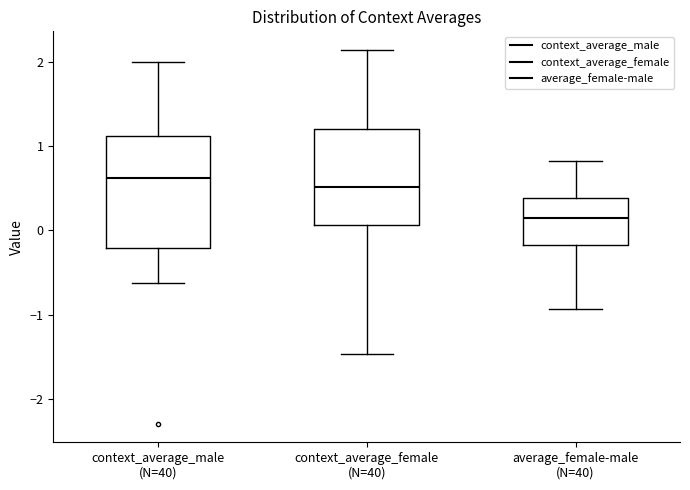

Reading left to right, transcribe this box plot: for each box, give where its median line is, the range the box spans, and where its two whiskers end, as read against the y-axis. The values are not printed on the chart, so give them approximately, as read against the axis.

context_average_male (N=40): median 0.6, box -0.2 to 1.1, whiskers -0.6 to 2.0
context_average_female (N=40): median 0.5, box 0.1 to 1.2, whiskers -1.5 to 2.1
average_female-male (N=40): median 0.1, box -0.2 to 0.4, whiskers -0.9 to 0.8